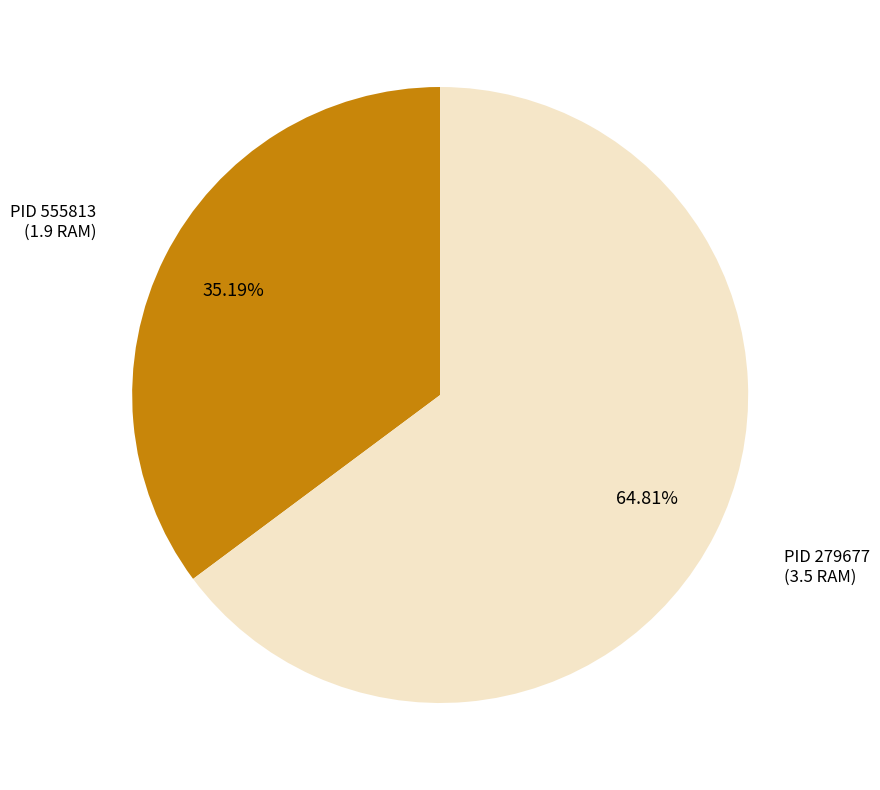

Is there any slice that represents more than half of the pie?

Yes